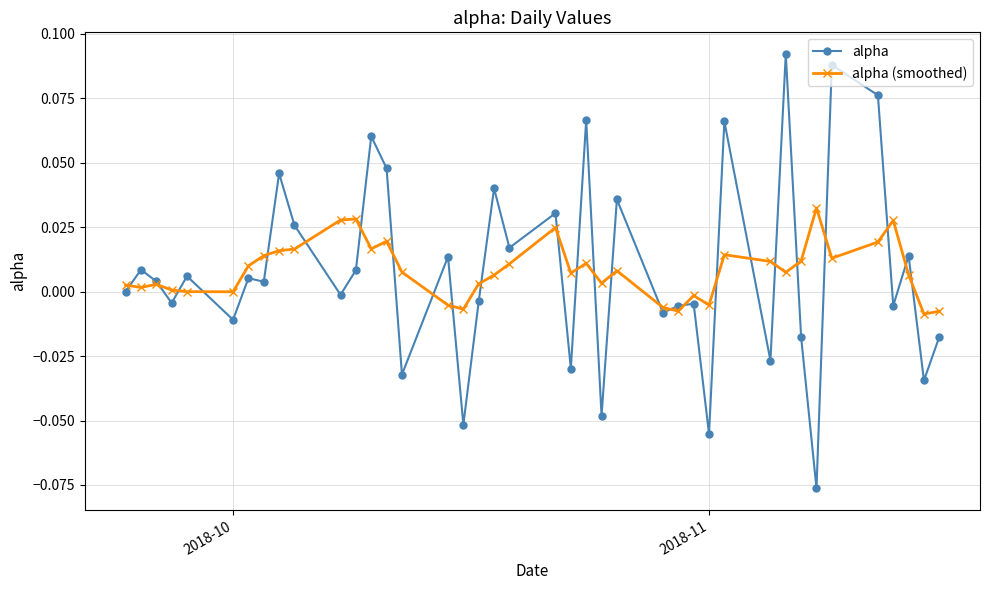

What is the difference between the second highest and minimum values in the alpha series?

0.2